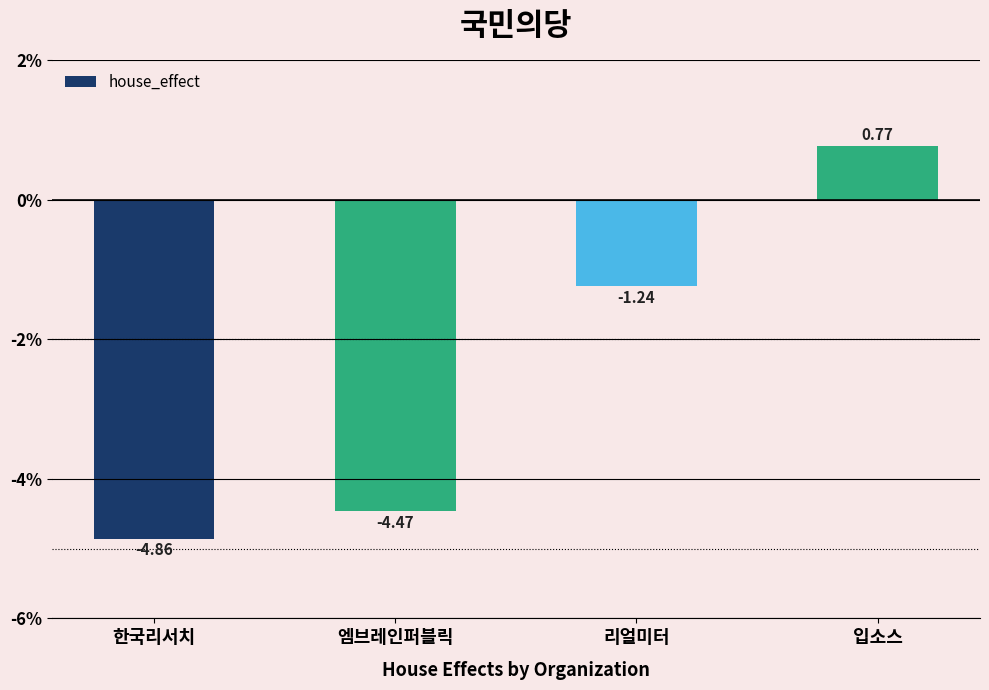

List the labels in order of value, smallest first.

한국리서치, 엠브레인퍼블릭, 리얼미터, 입소스